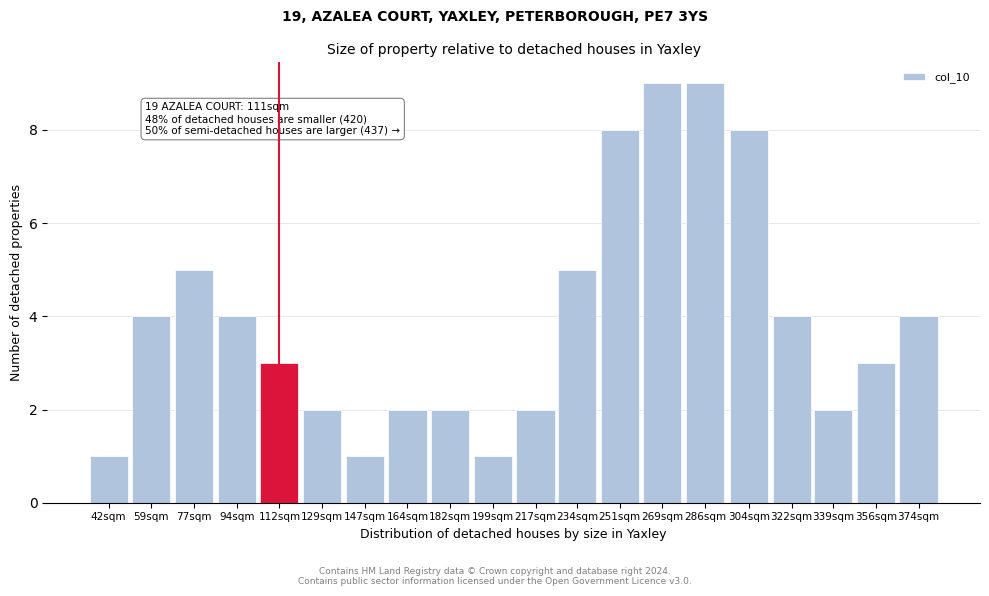

Reading left to right, what are all the values shown in this chart?

1	4	5	4	3	2	1	2	2	1	2	5	8	9	9	8	4	2	3	4